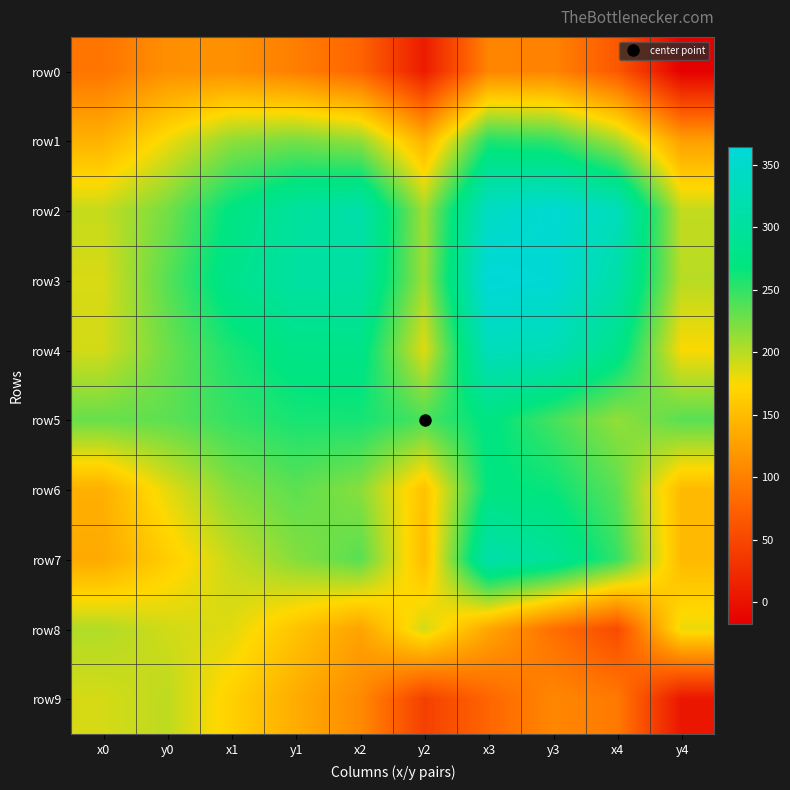

Which category has the lowest value across all series?

y4